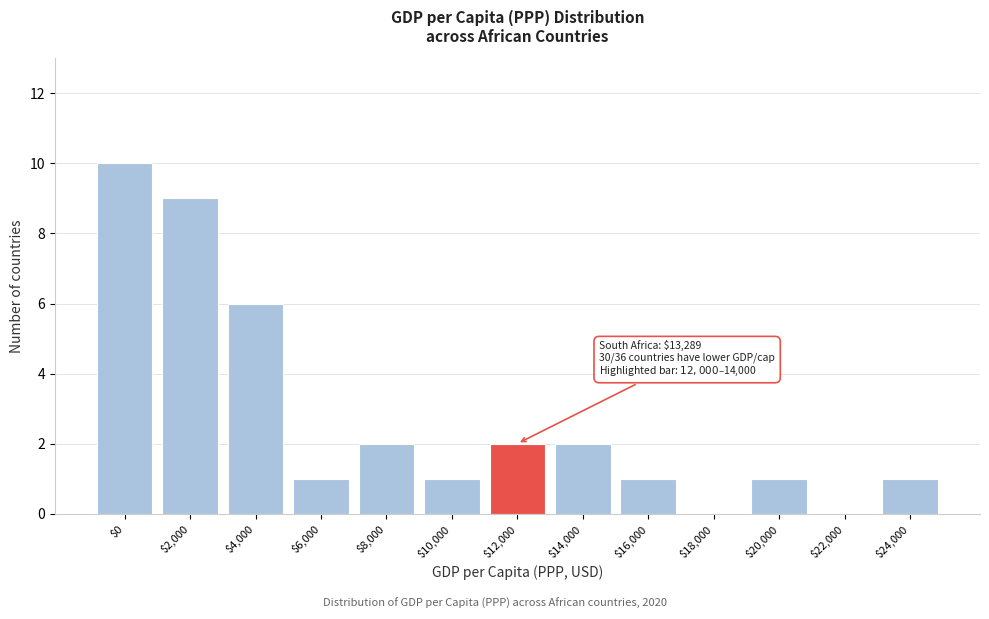

What is the sum of all values?

36